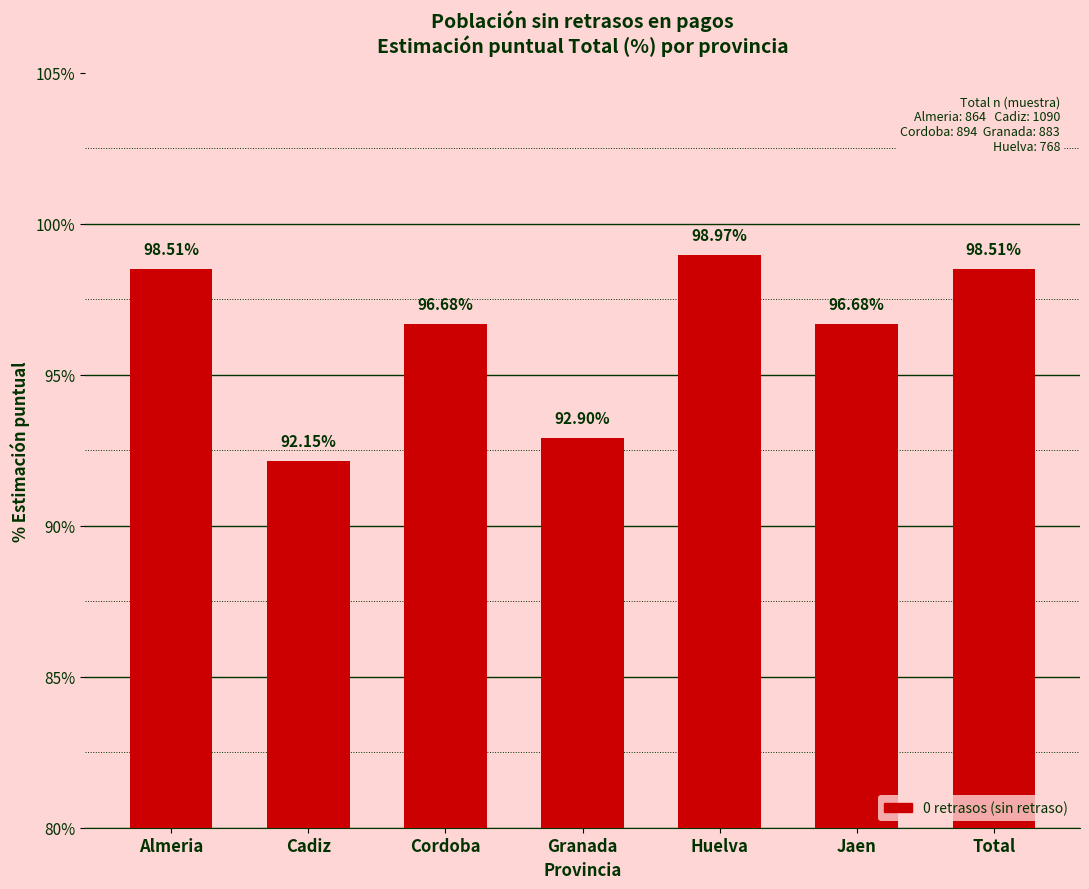

Read the value at Granada.

92.9